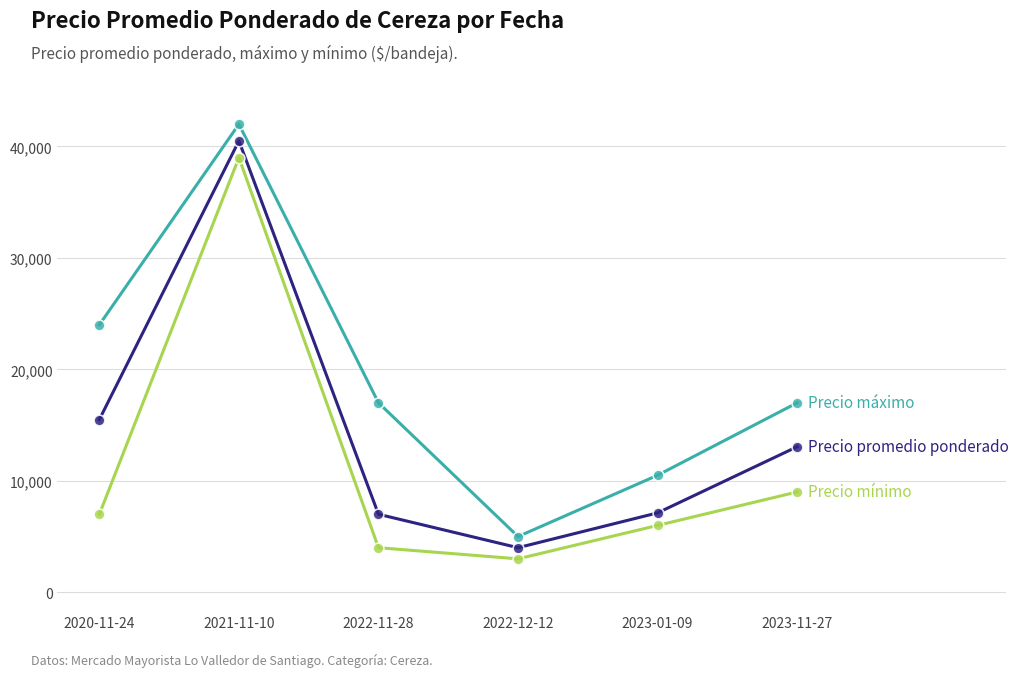

At which category is the sum across all series the highest?

2021-11-10